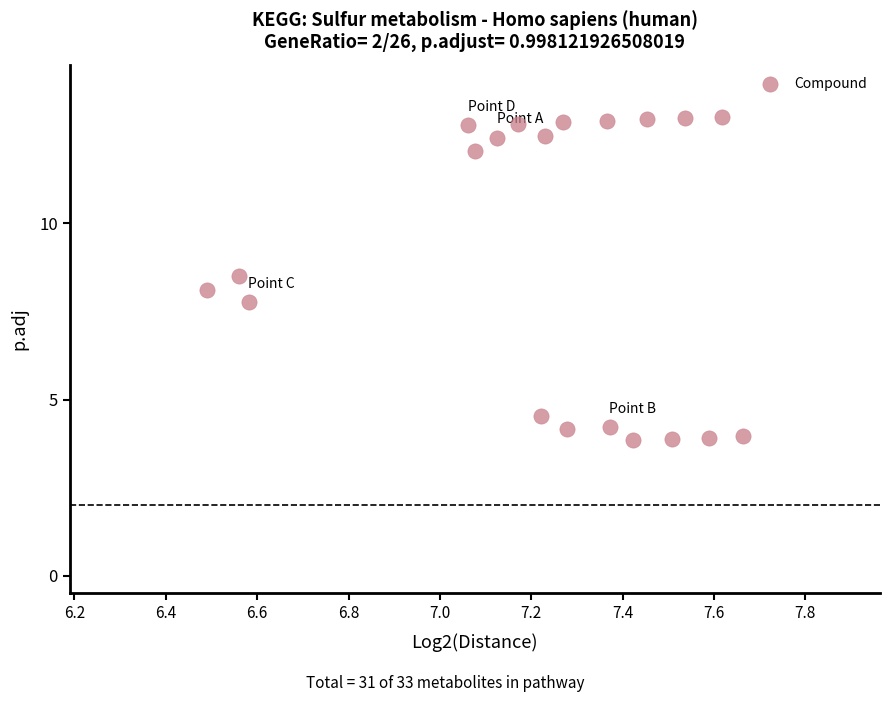

What is the range of X values (max minus min)?

1.2